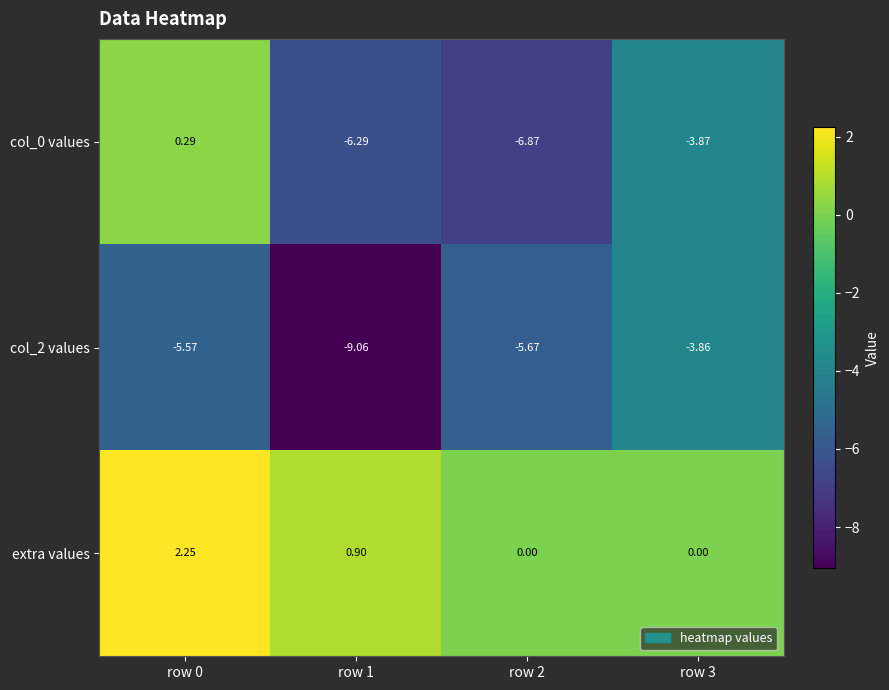

Is the value of col_2 values at row 3 greater than the value of extra values at row 2?

No